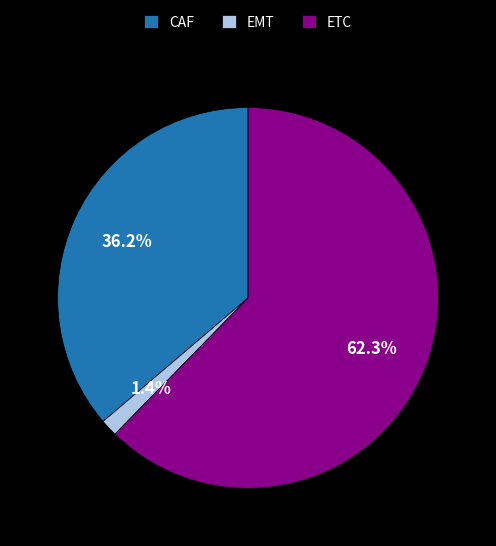

Which has a higher value, CAF or EMT?

CAF